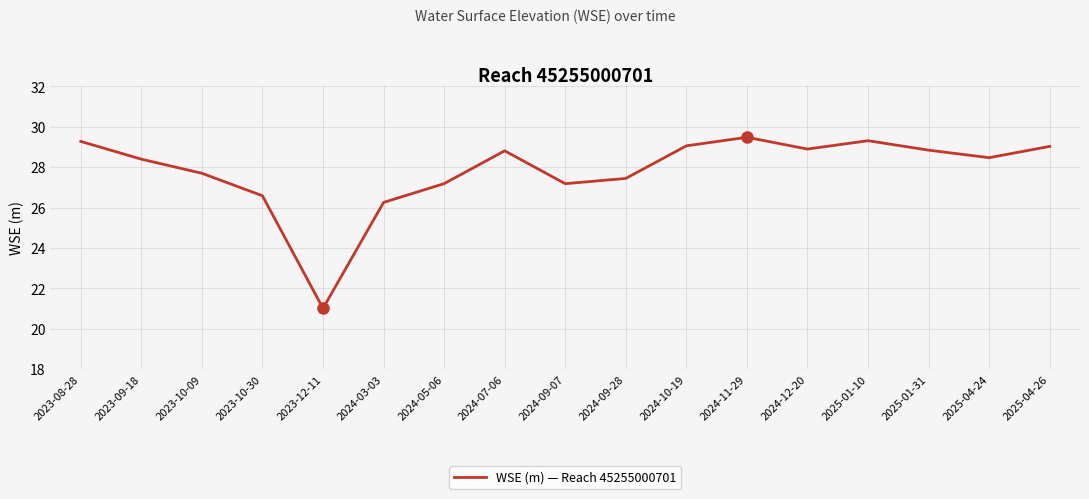

Count the number of values greater than 28.

10